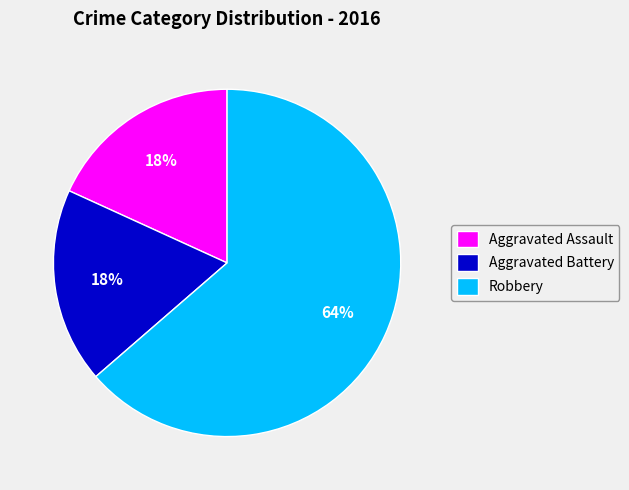

Is Robbery the majority of the pie?

Yes